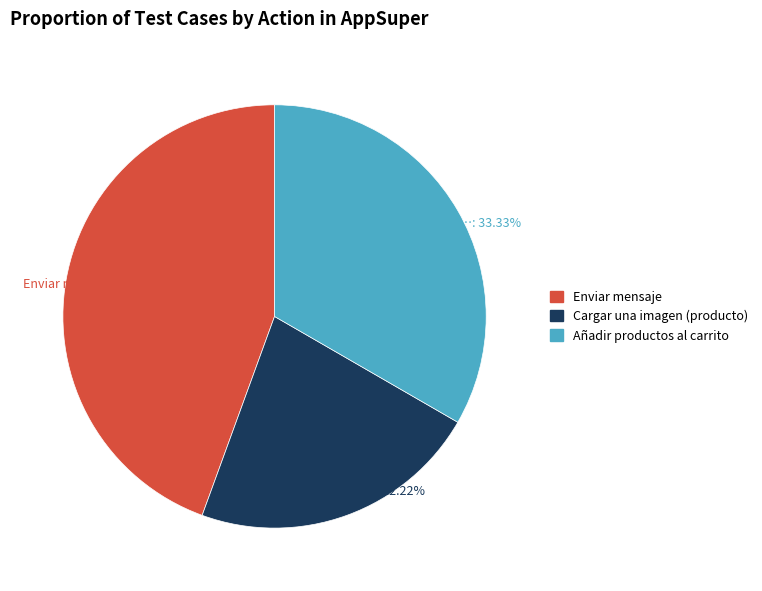

To the nearest percent, what portion does Enviar mensaje represent?

44%